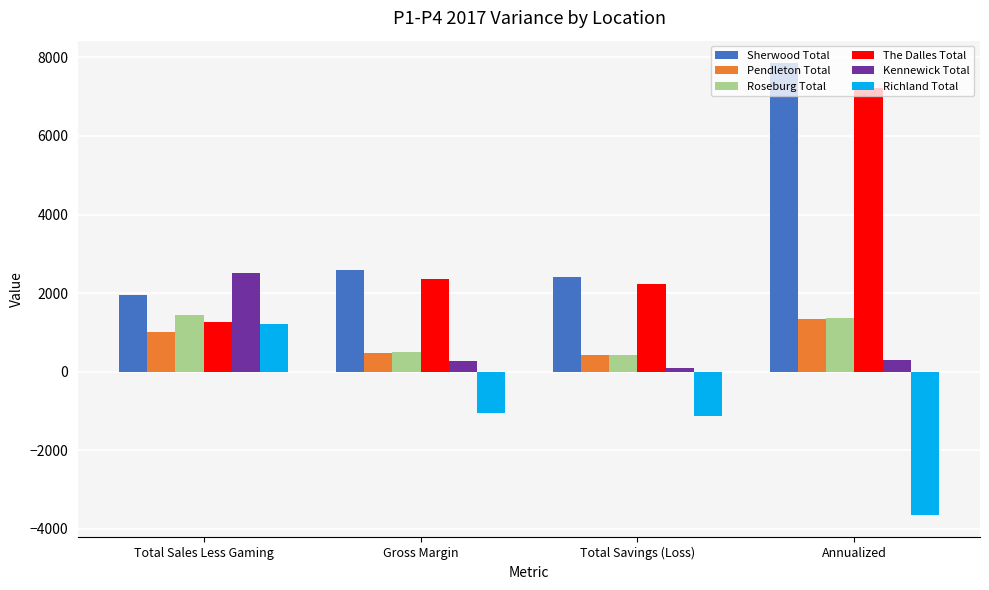

What is the smallest value displayed?

-3647.9